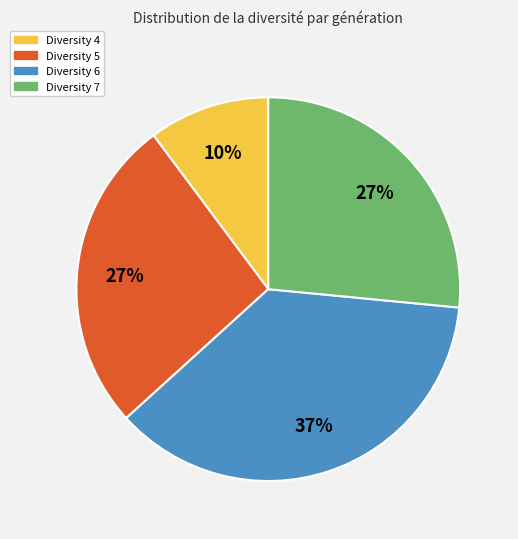

Is there a majority slice in this chart?

No